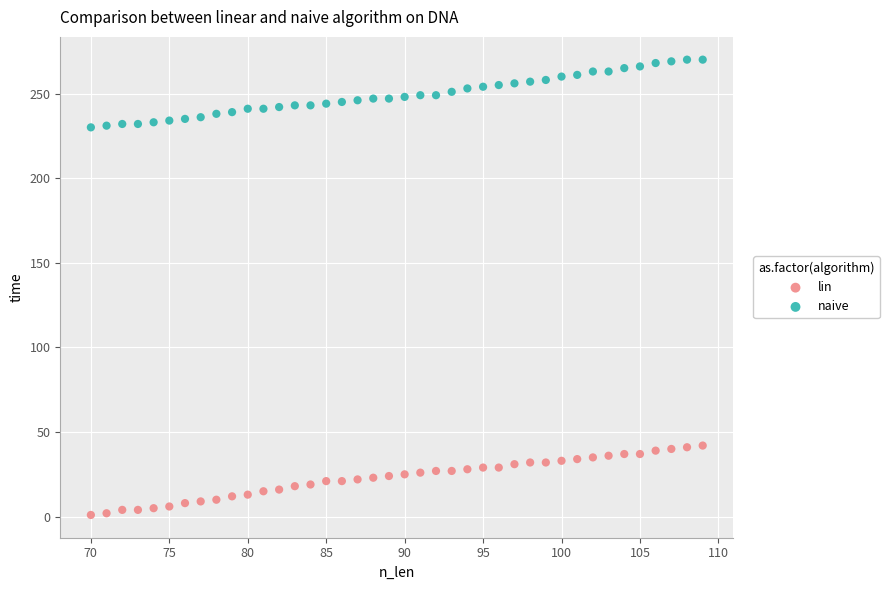

Across all data points, what is the range of Y values (max minus min)?

269